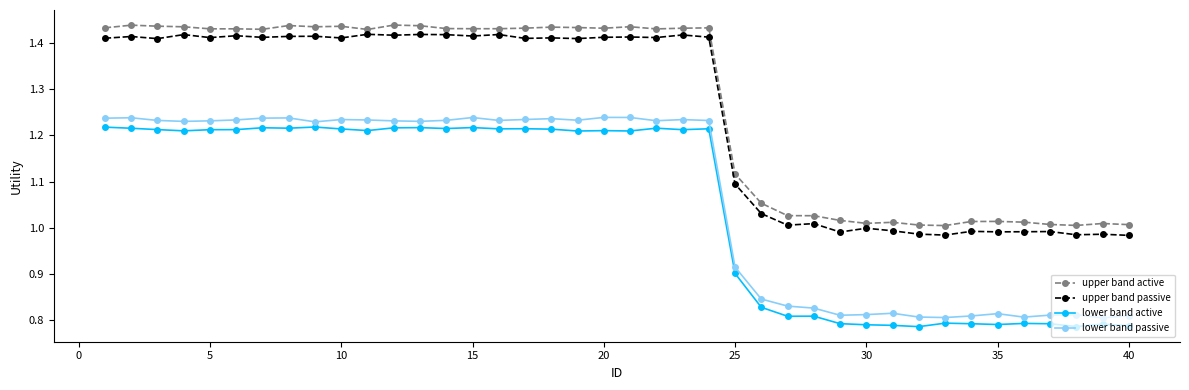

At how many categories does at least one series exceed 0?

40